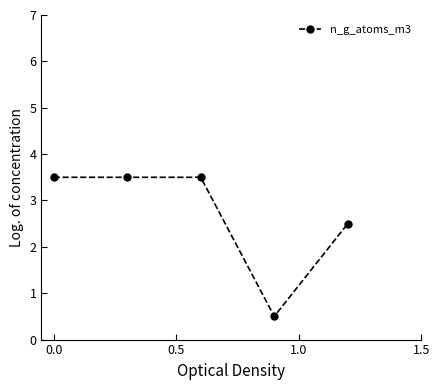

What is the difference between the maximum and minimum values?

3.0